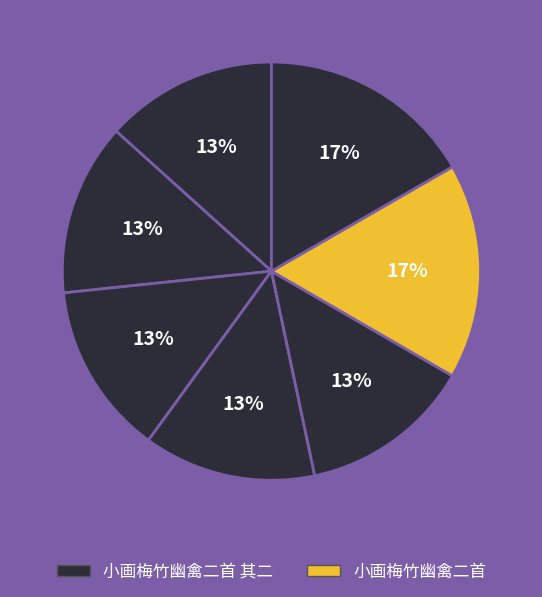

Is there a majority slice in this chart?

No